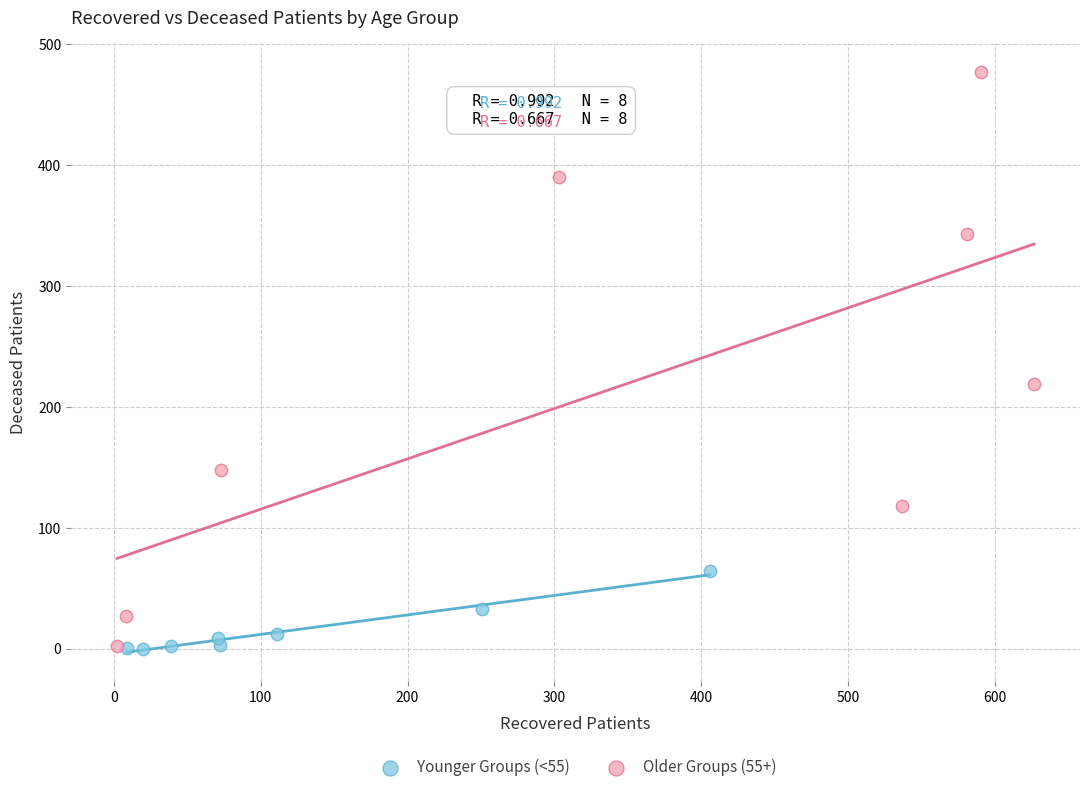

What are all the series names shown in the legend?

Younger Groups (<55), Older Groups (55+)